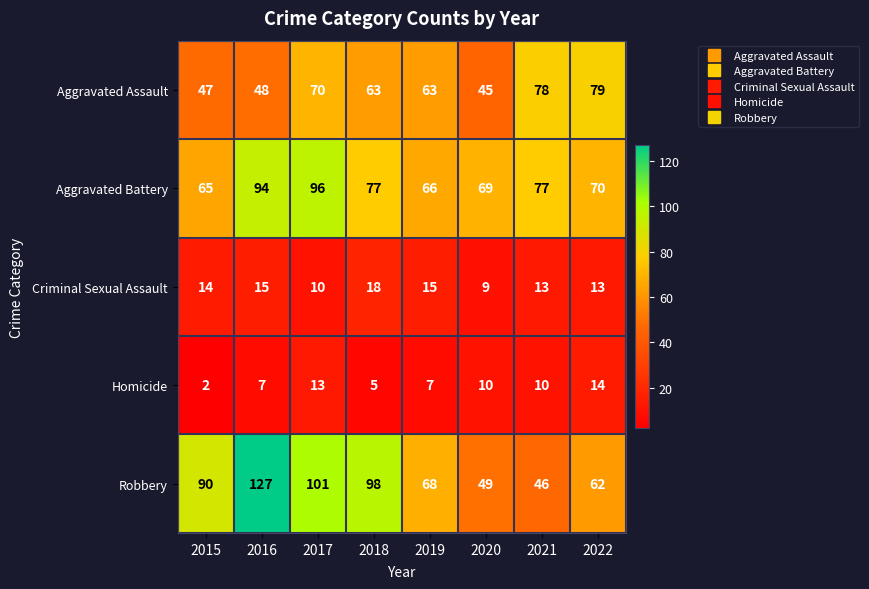

Is the value of Homicide at 2016 greater than the value of Aggravated Assault at 2022?

No